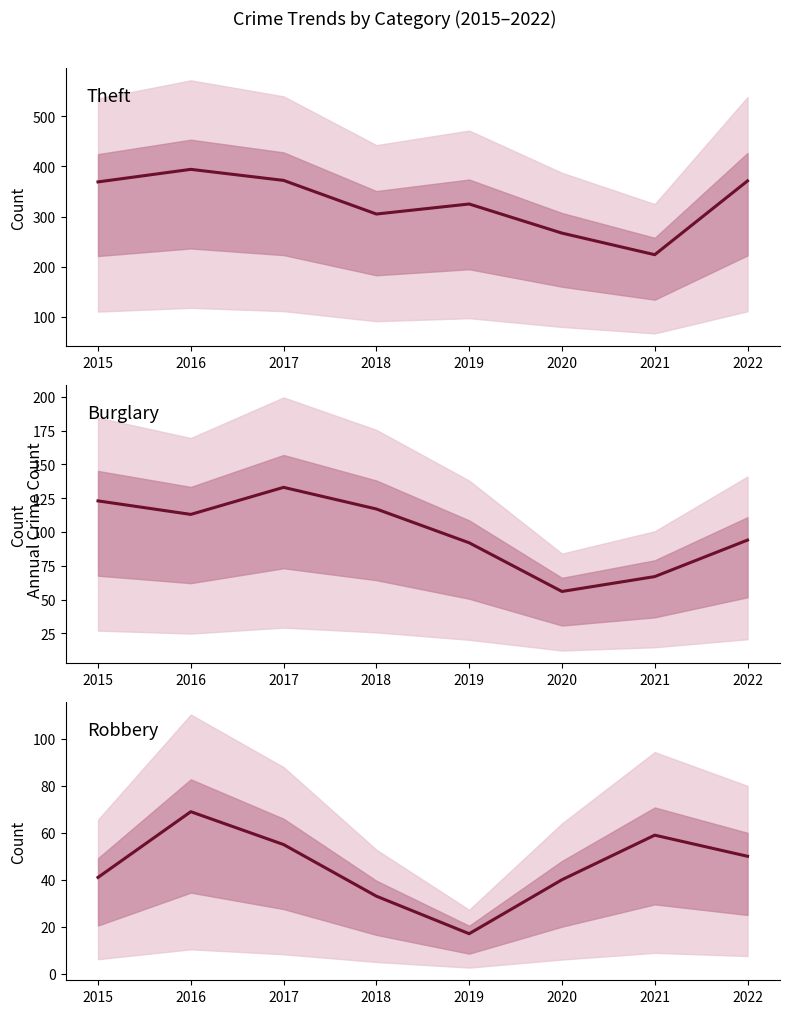

At which label does Robbery reach its minimum?

2019